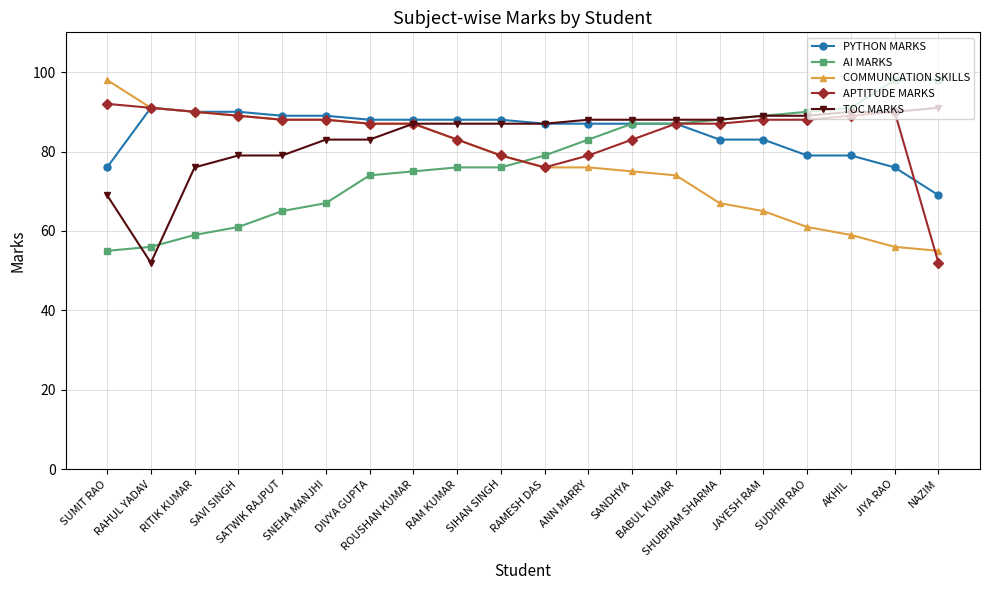

What is the difference between the second highest and second lowest values in the PYTHON MARKS series?

14